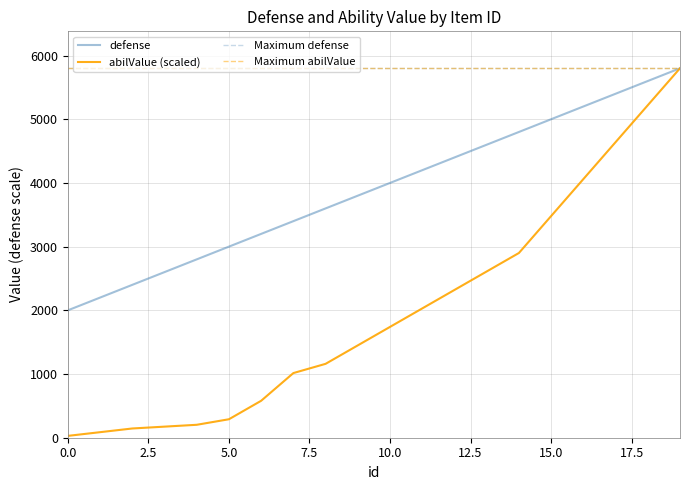

Does the chart have visible grid lines?

Yes